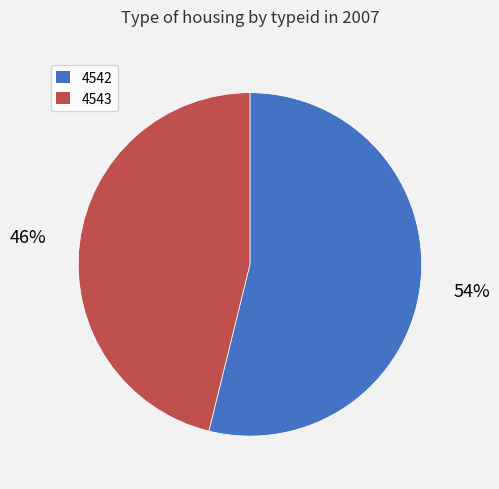

Do 4543 and 4542 together represent more than half of the pie?

Yes